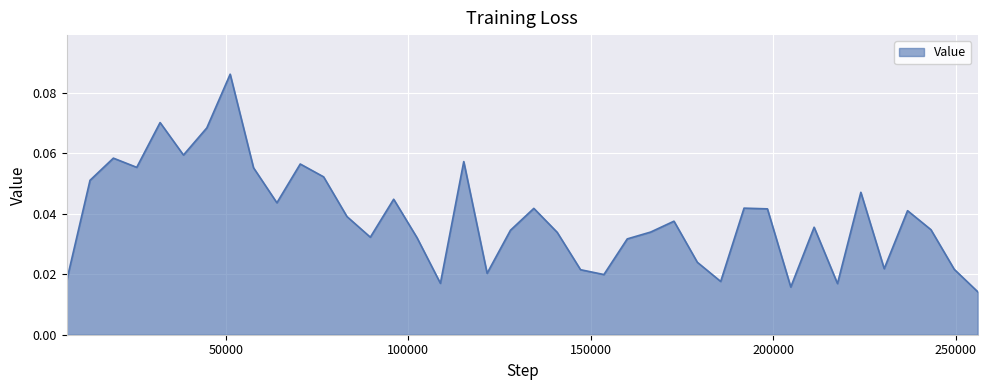

What is the maximum value shown in the chart?

0.1